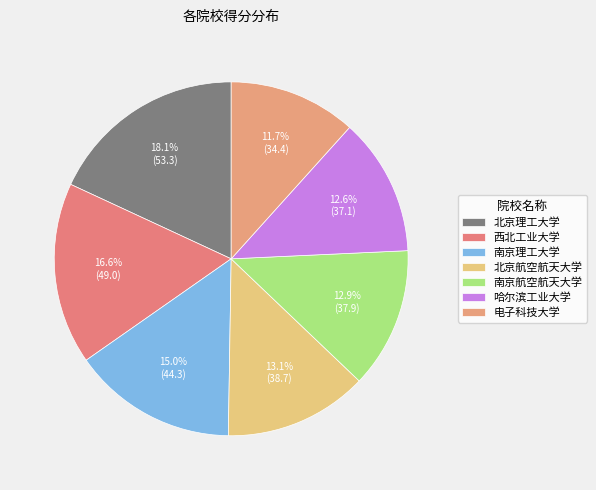

How many segments does this pie chart have?

7